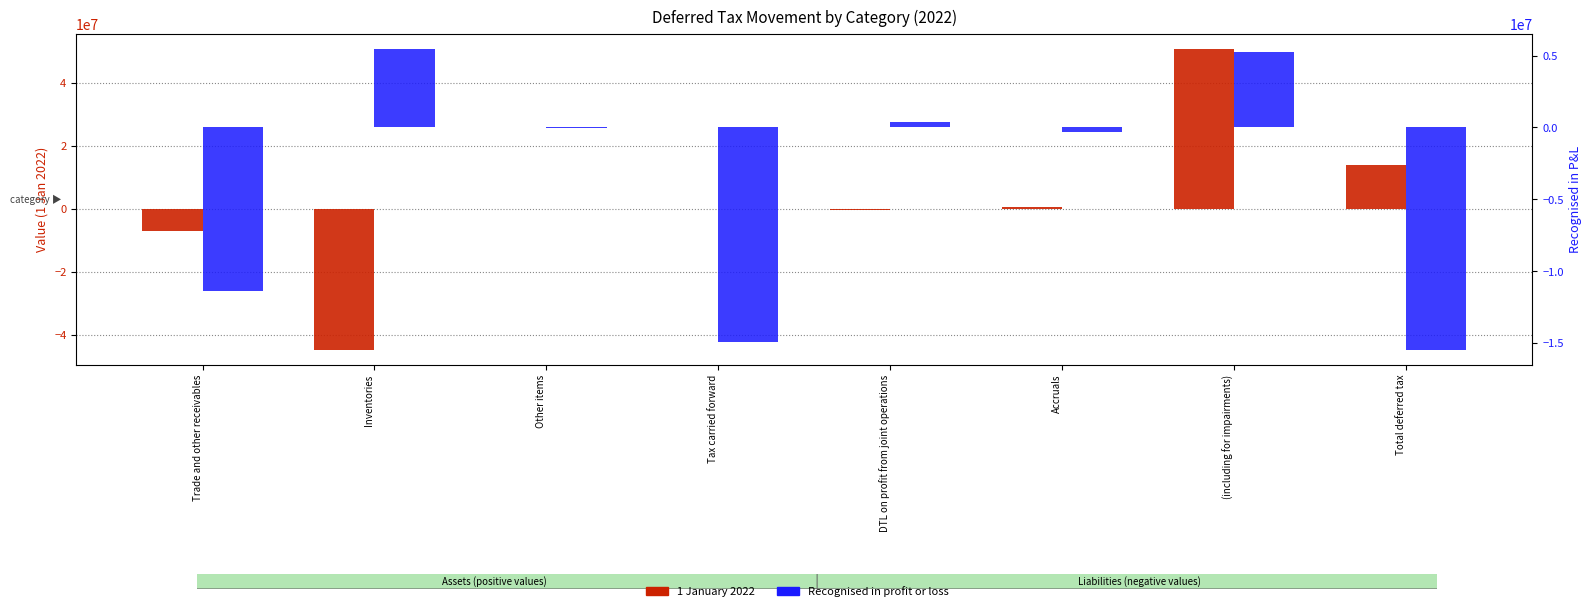

Which series has the largest total across all categories?

1 January 2022